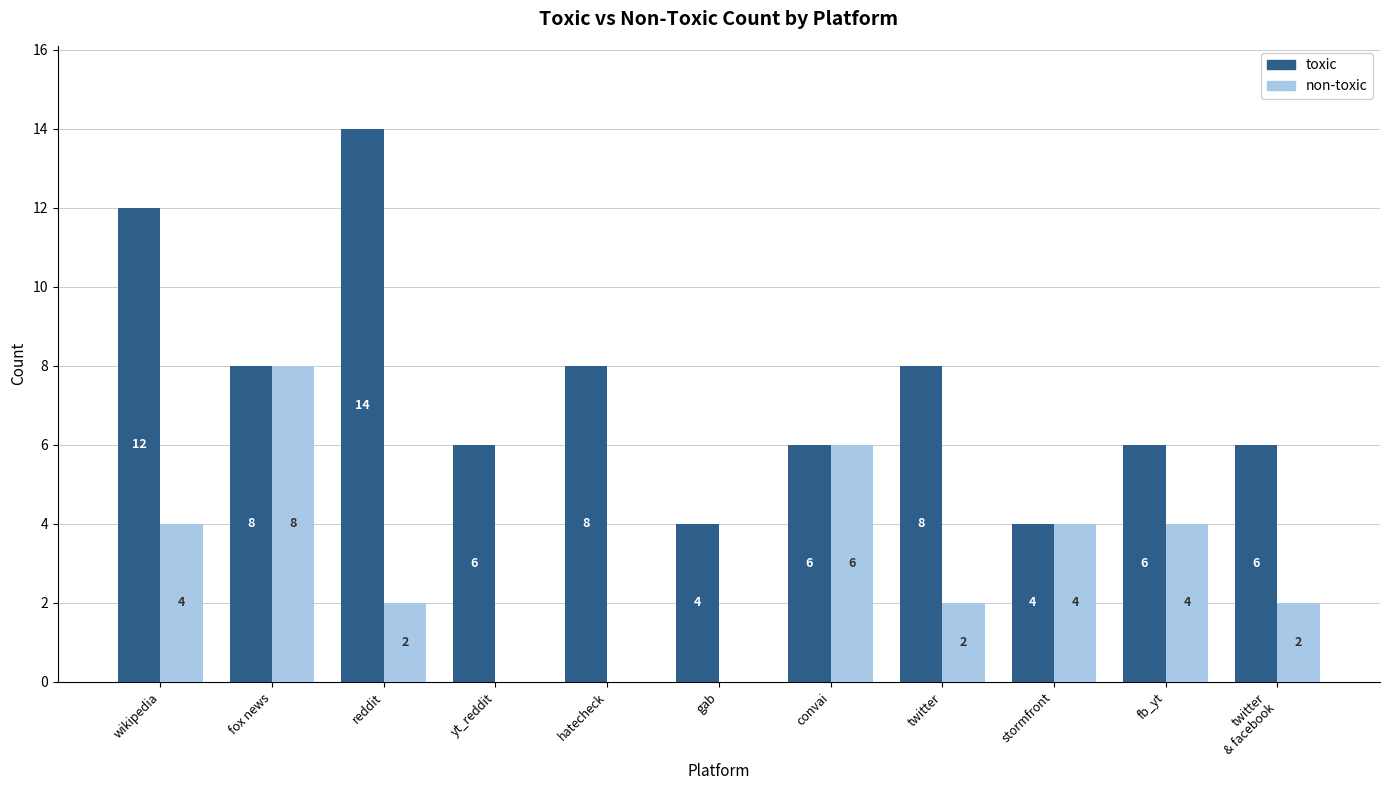

What is the sum of all non-toxic values?

32